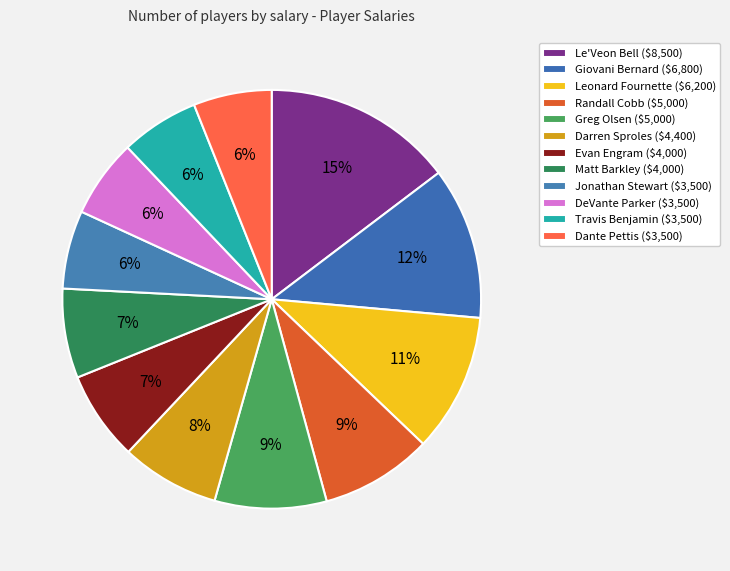

Combined, do Matt Barkley and Travis Benjamin account for over 50%?

No